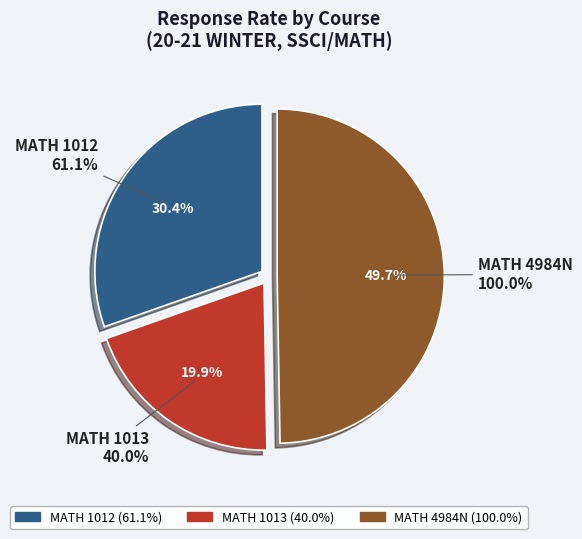

How many segments does this pie chart have?

3